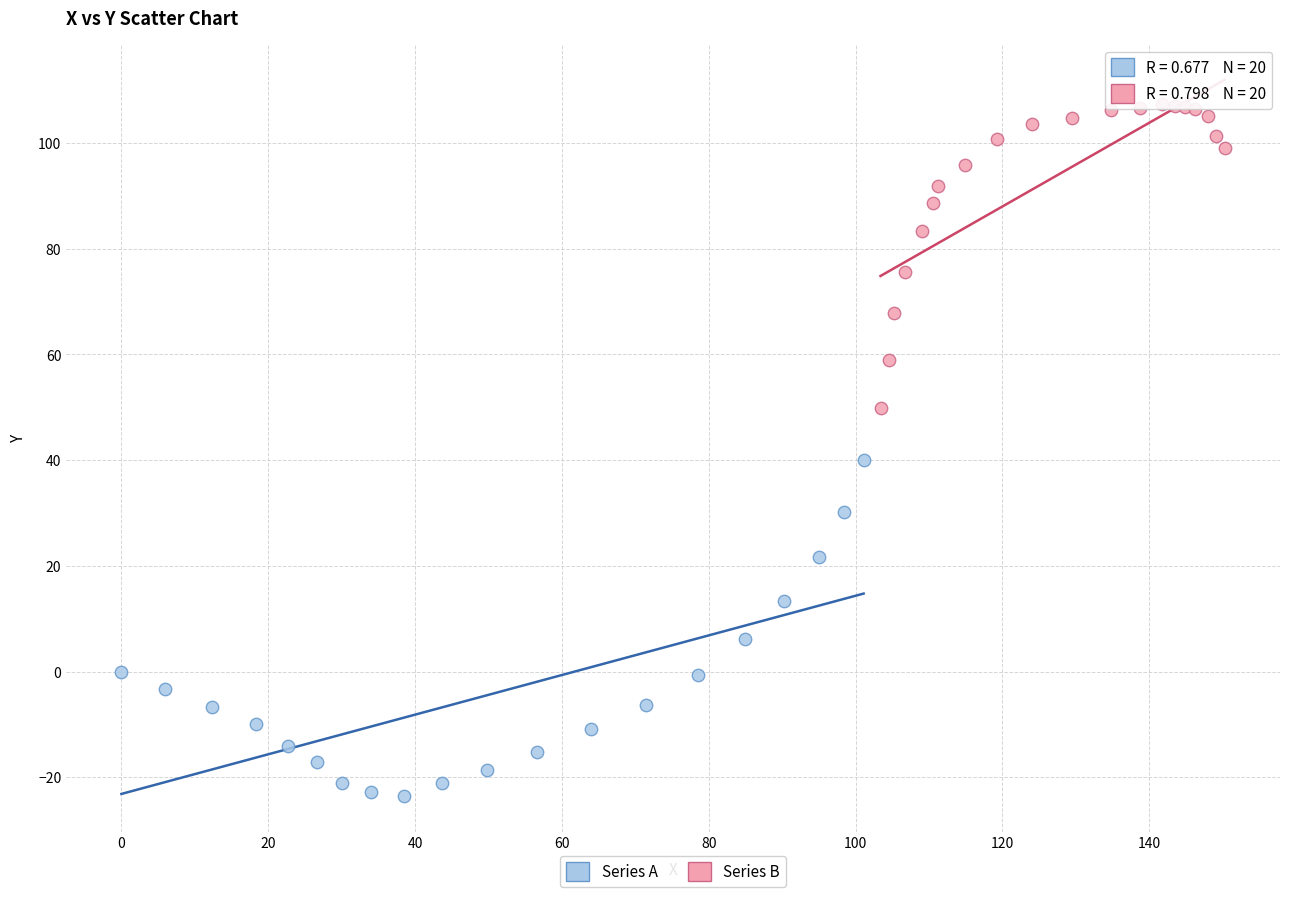

What are all the series names shown in the legend?

Series A, Series B